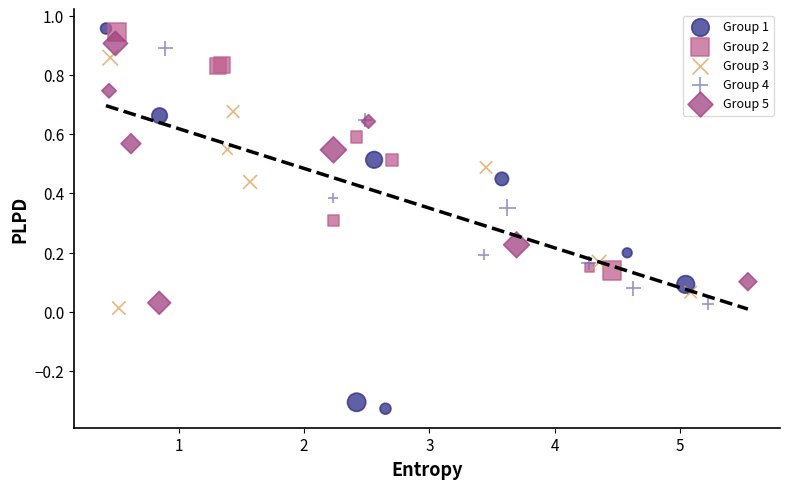

Which series has the widest spread of Y values?

Group 1